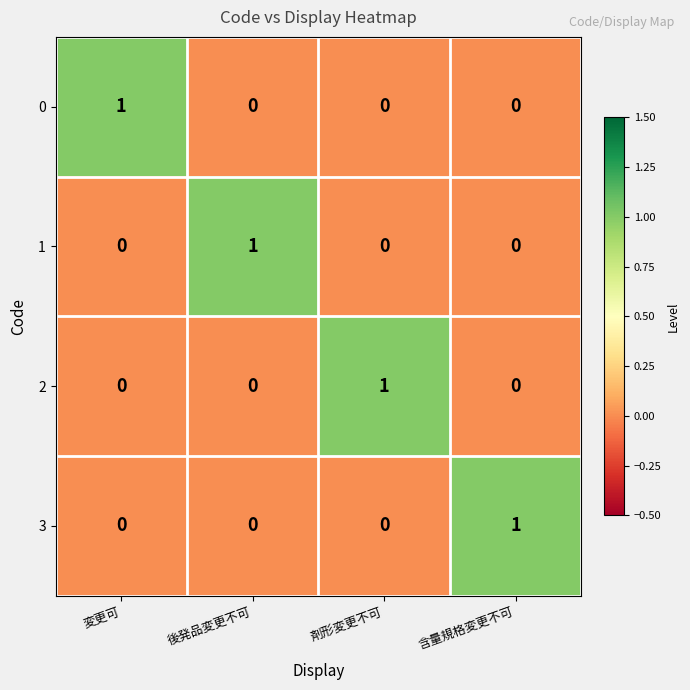

The 0 series shows -1 at 後発品変更不可. True or false?

False